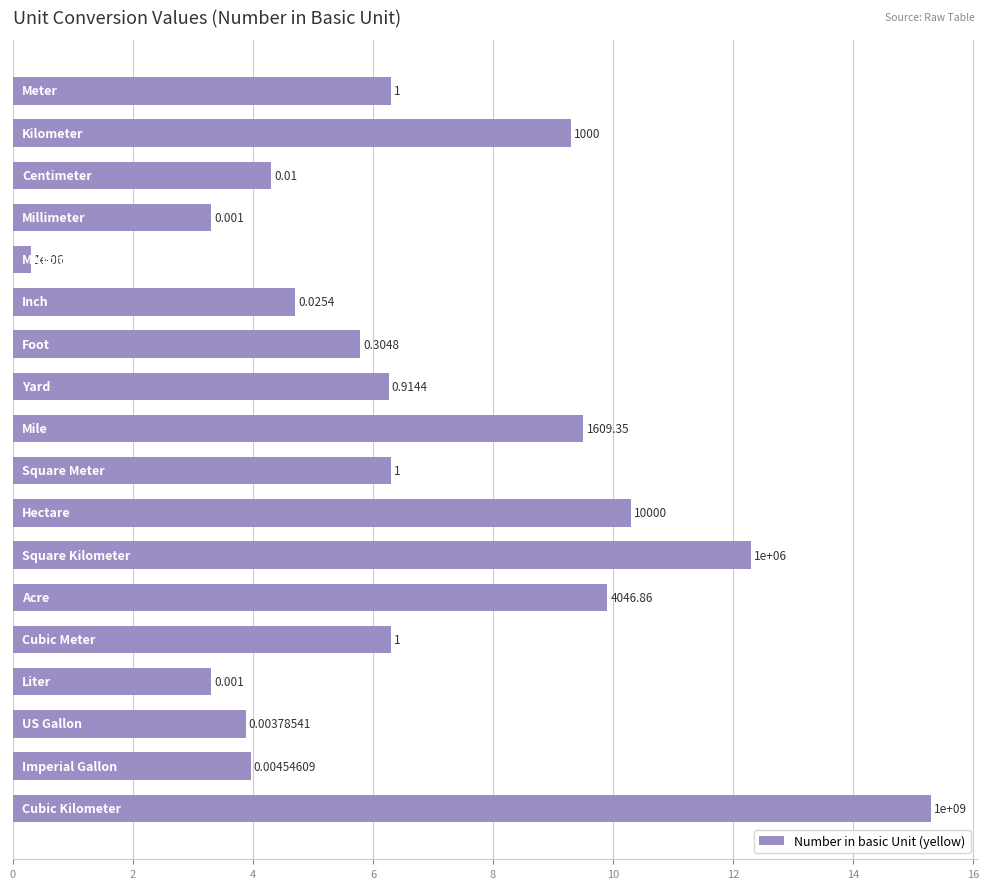

Are the bars horizontal?

Yes